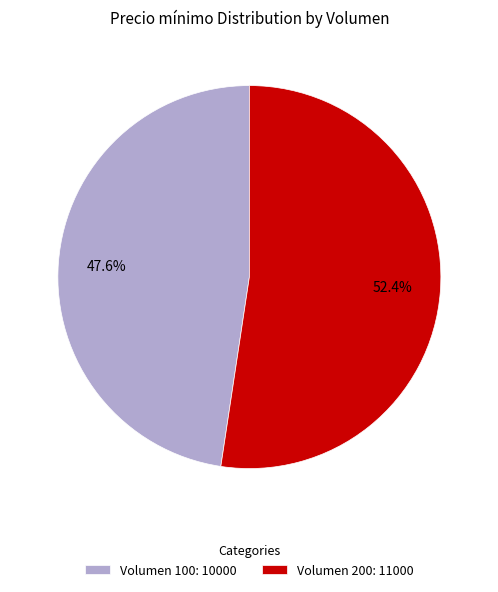

Combined, do Volumen 200: 11000 and Volumen 100: 10000 account for over 50%?

Yes